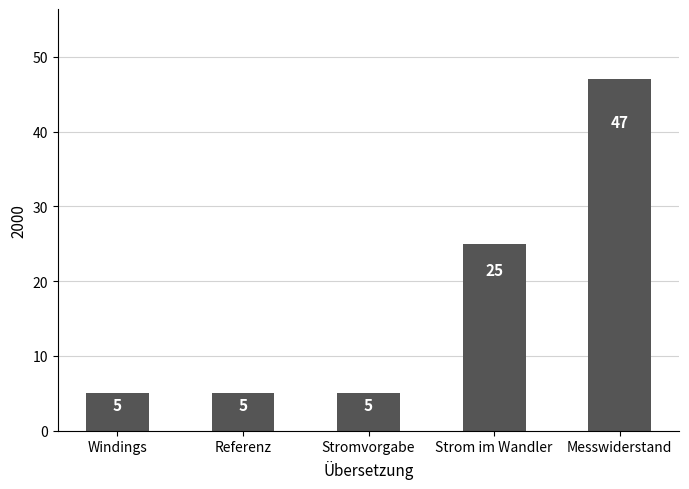

Does the chart contain any negative values?

No